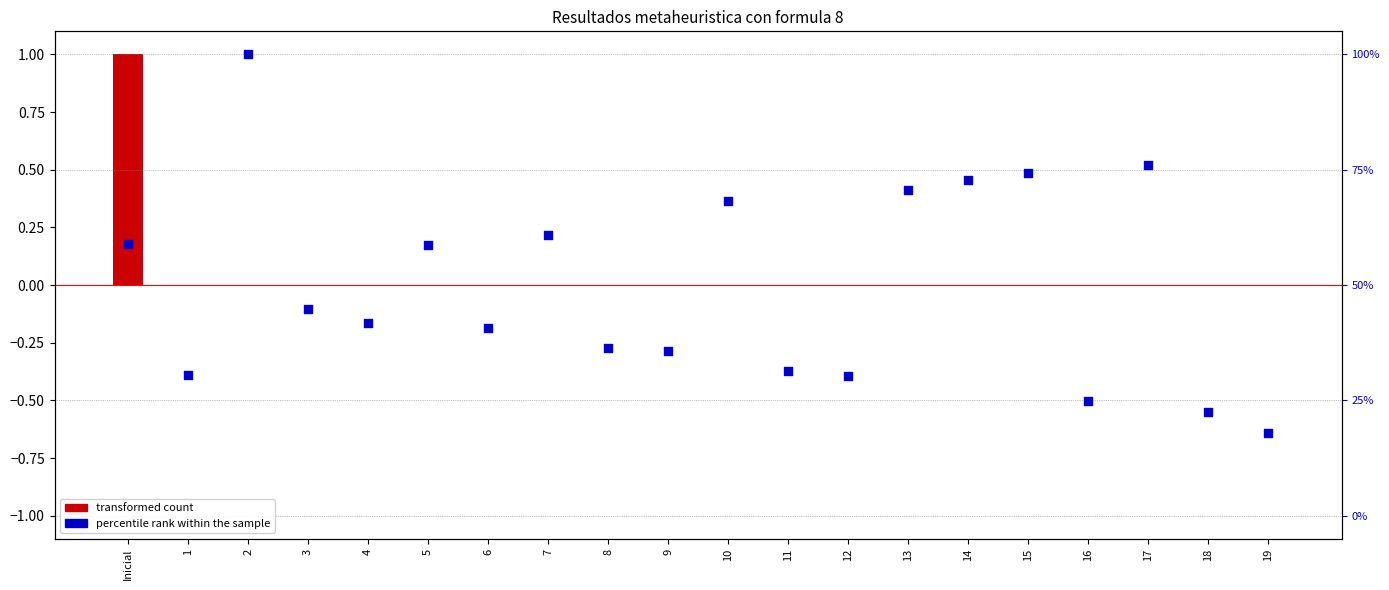

Which series contains the highest Y value?

transformed count